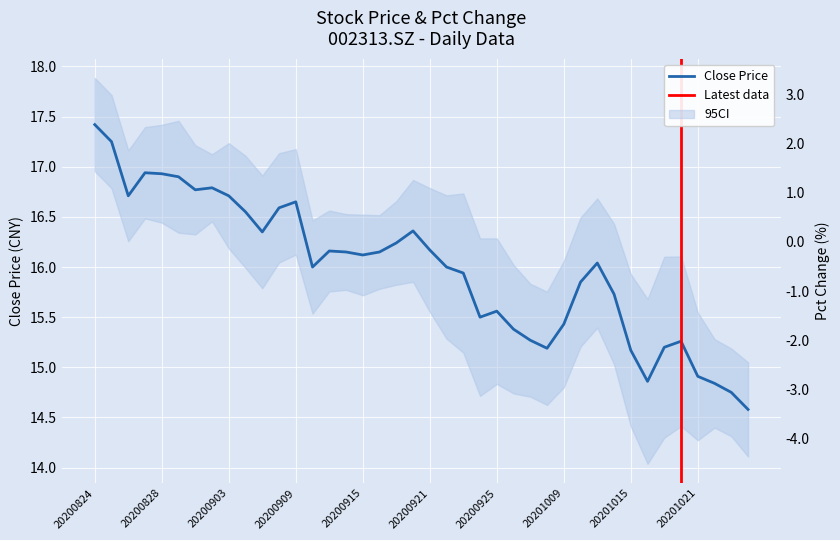

What is the value of the close point at the 35th from the left?

15.2